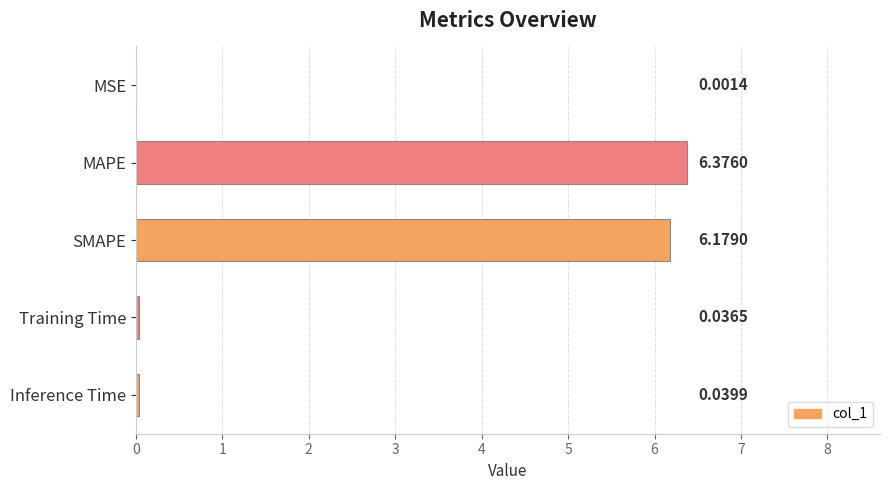

What is the sum of all values?

12.6